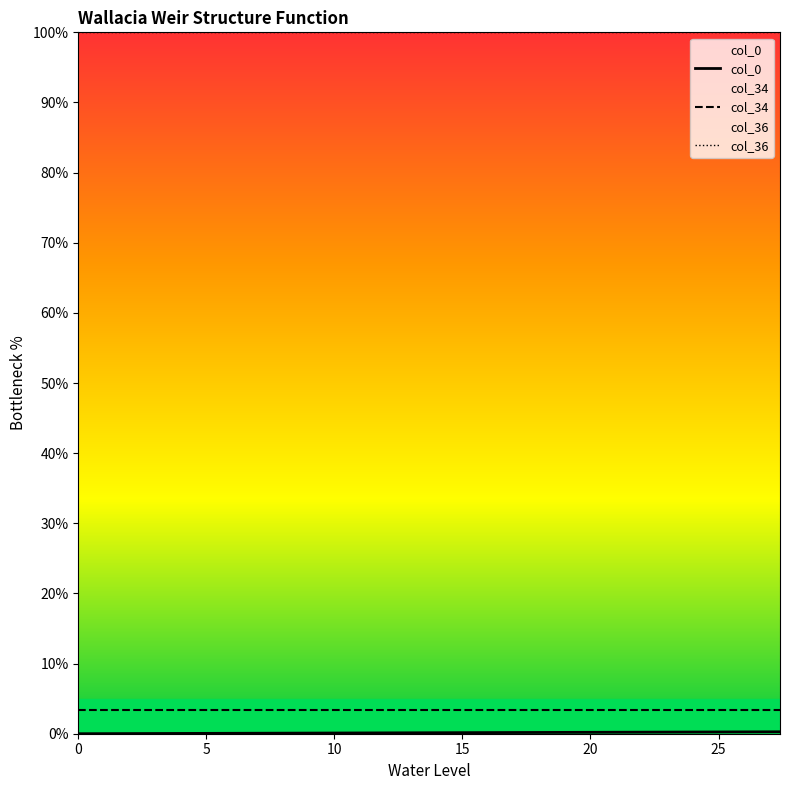

Which series has the widest spread of values?

col_0